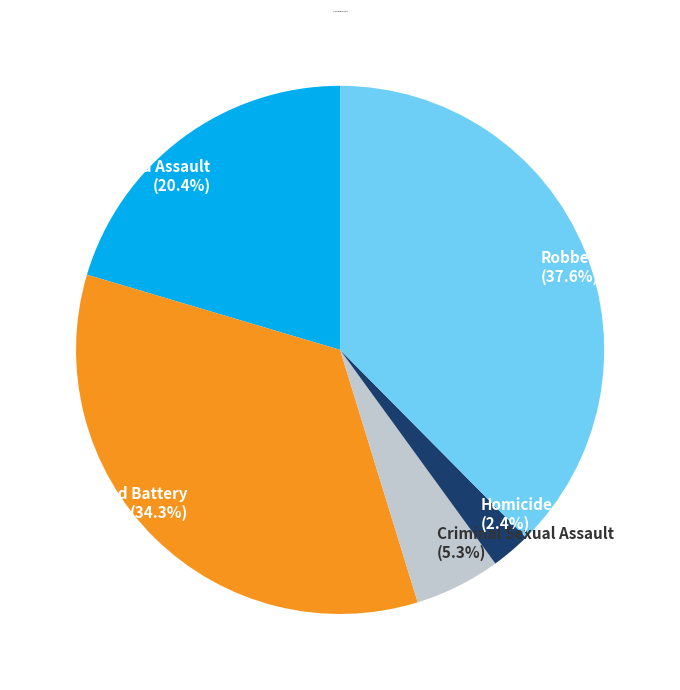

To the nearest percent, what percentage of the pie is Homicide?

2%